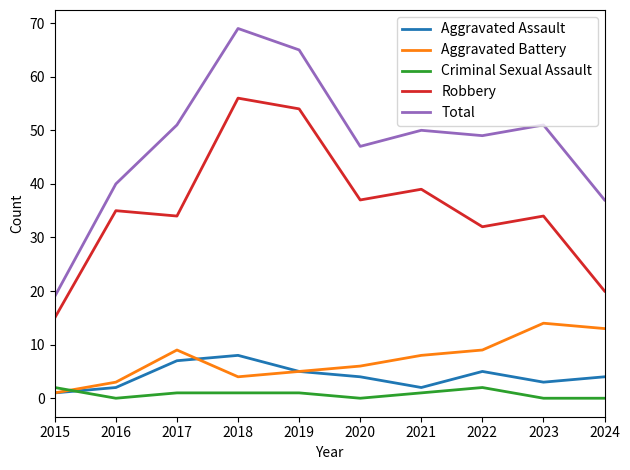

True or false: Aggravated Battery has a value of 5 at 2021.

False